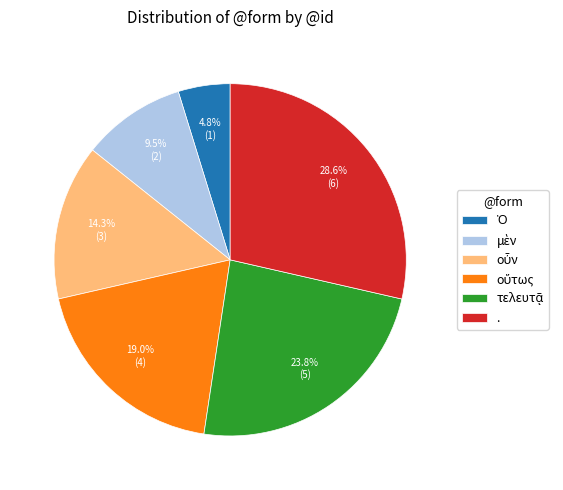

To the nearest percent, what portion does . represent?

29%